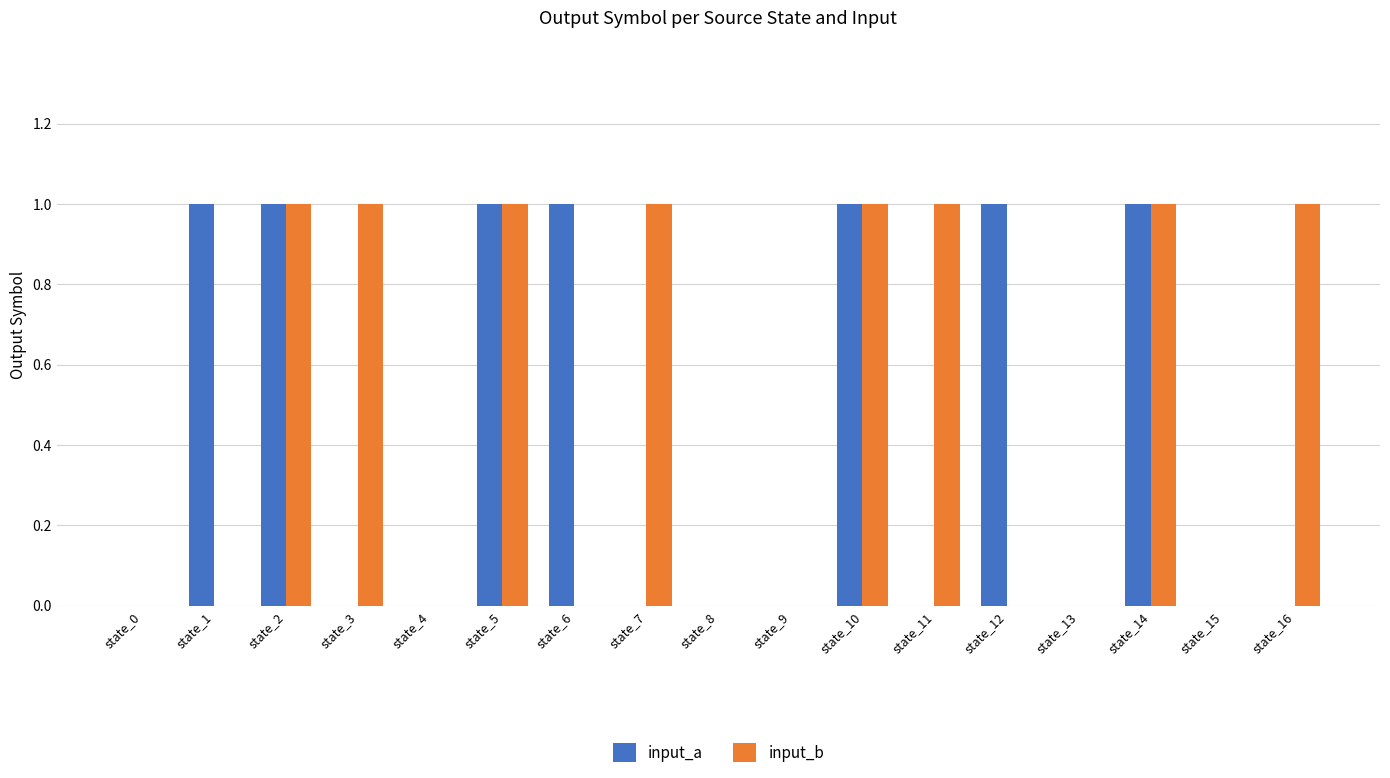

Which series has the largest total across all categories?

input_b